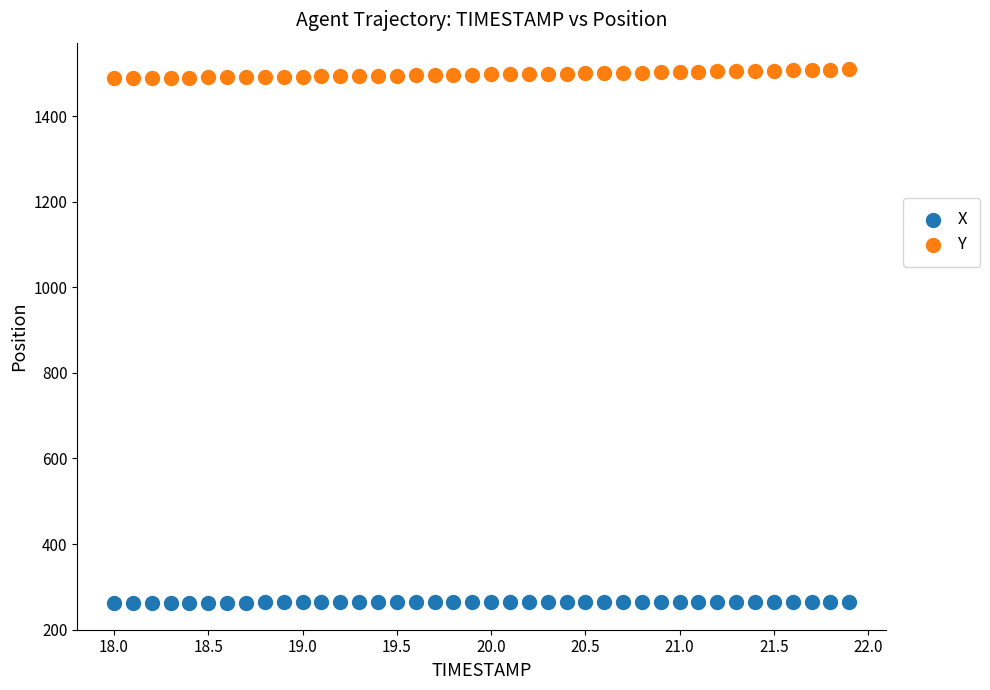

Across all data points, what is the range of X values (max minus min)?

3.9